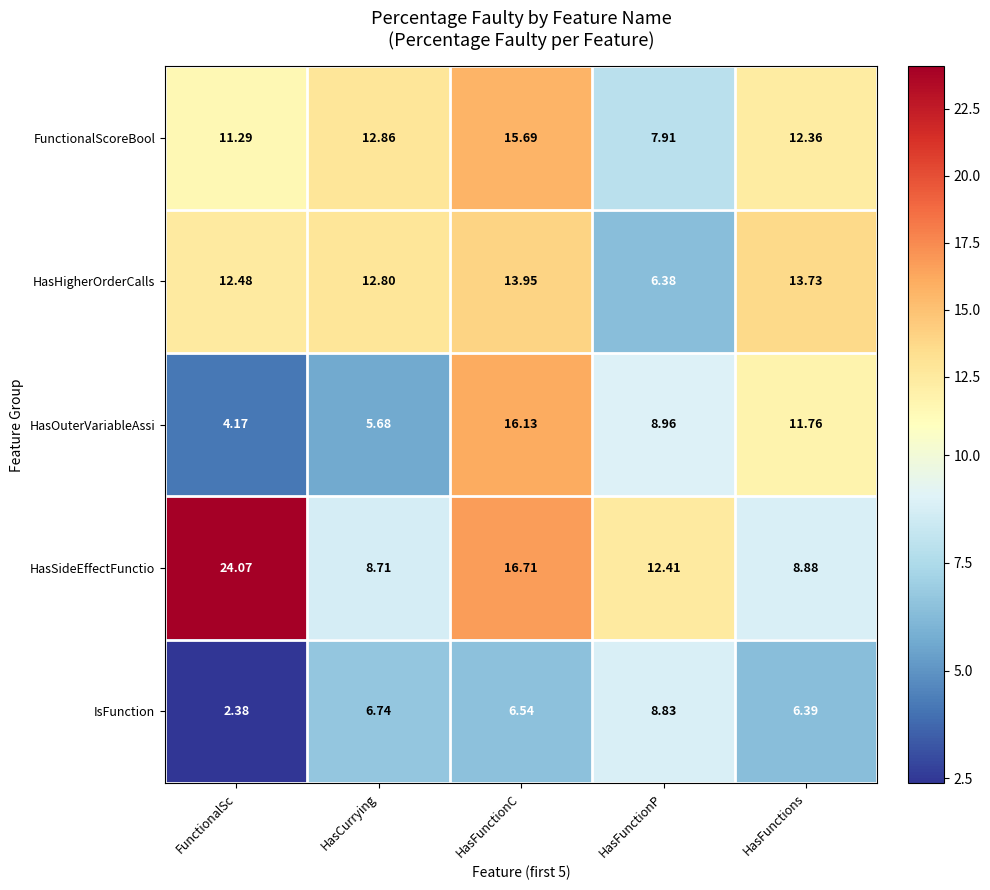

Rank the series by their maximum value, from lowest to highest.

IsFunction, HasHigherOrderCalls, FunctionalScoreBool, HasOuterVariableAssi, HasSideEffectFunctio